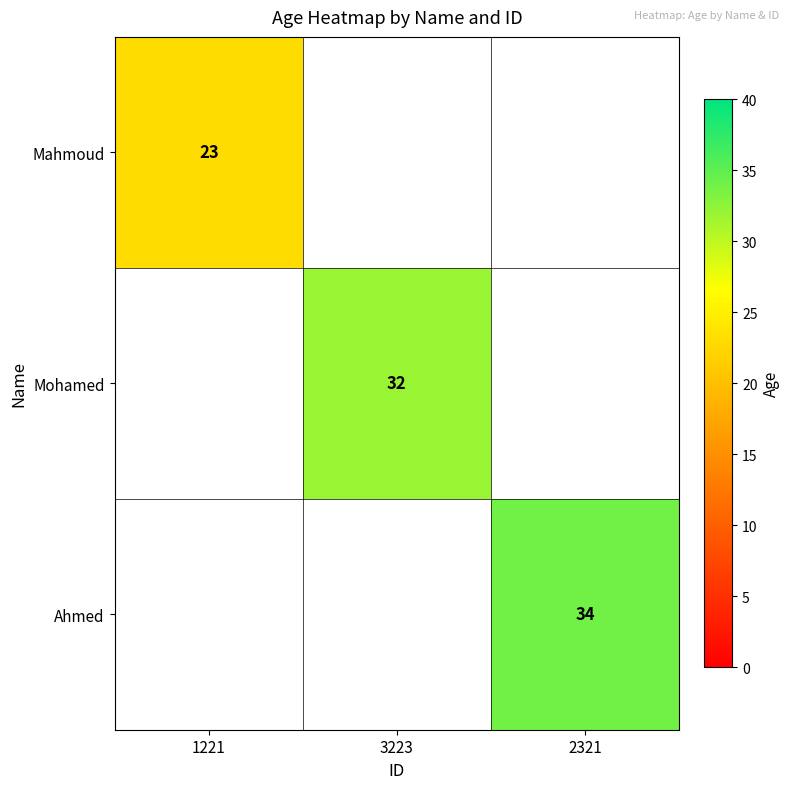

The value of Ahmed at 2321 is 34. True or false?

True